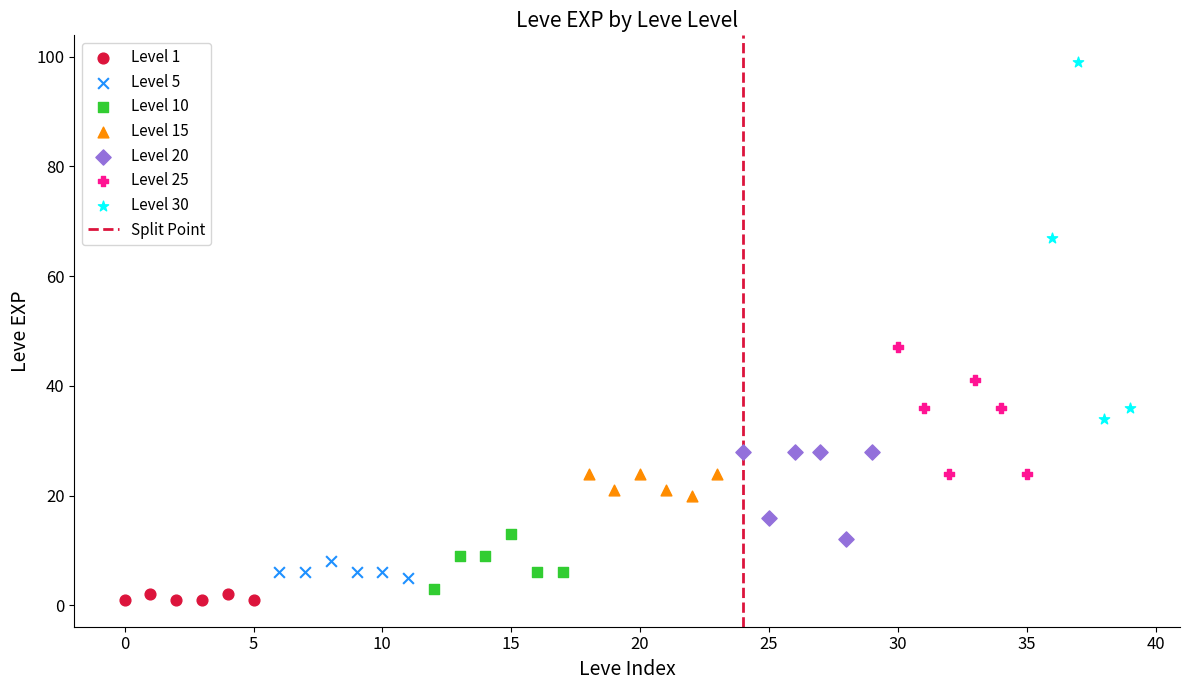

Which series contains the highest Y value?

Level 30